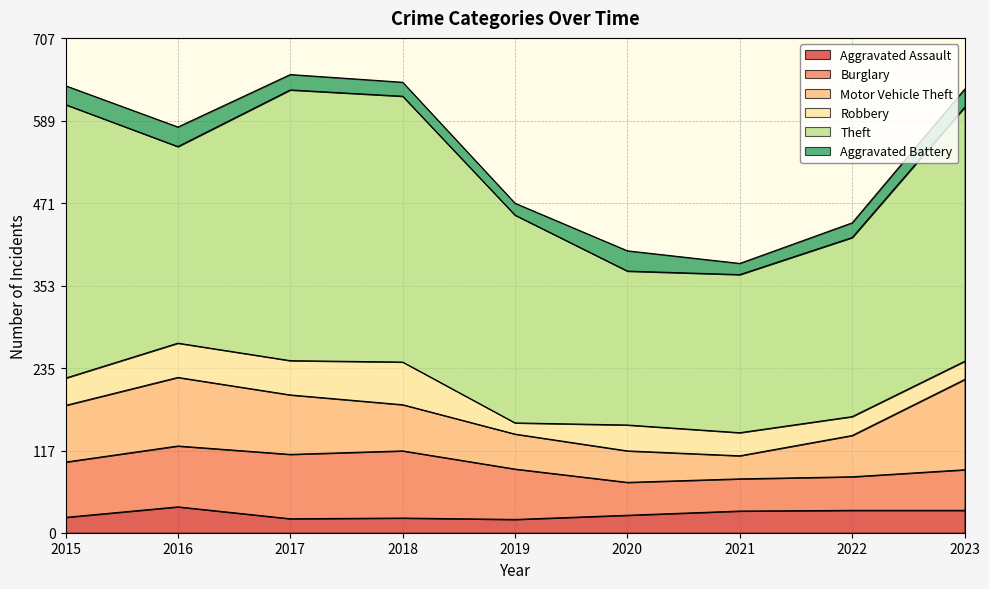

List the series in order of their peak value, lowest first.

Aggravated Battery, Aggravated Assault, Robbery, Burglary, Motor Vehicle Theft, Theft